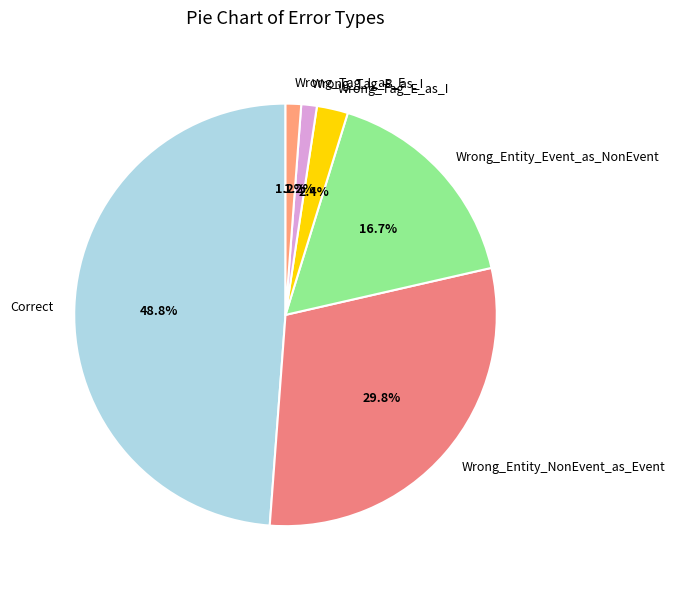

Between Correct and Wrong_Tag_B_as_I, which is larger?

Correct